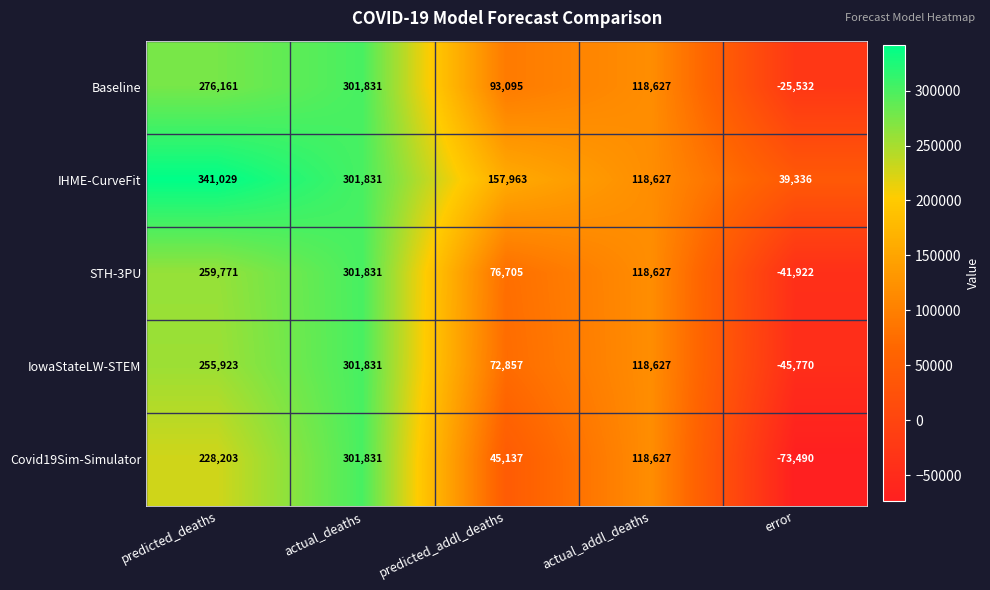

What is the difference between the maximum and minimum values in the Covid19Sim-Simulator series?

375321